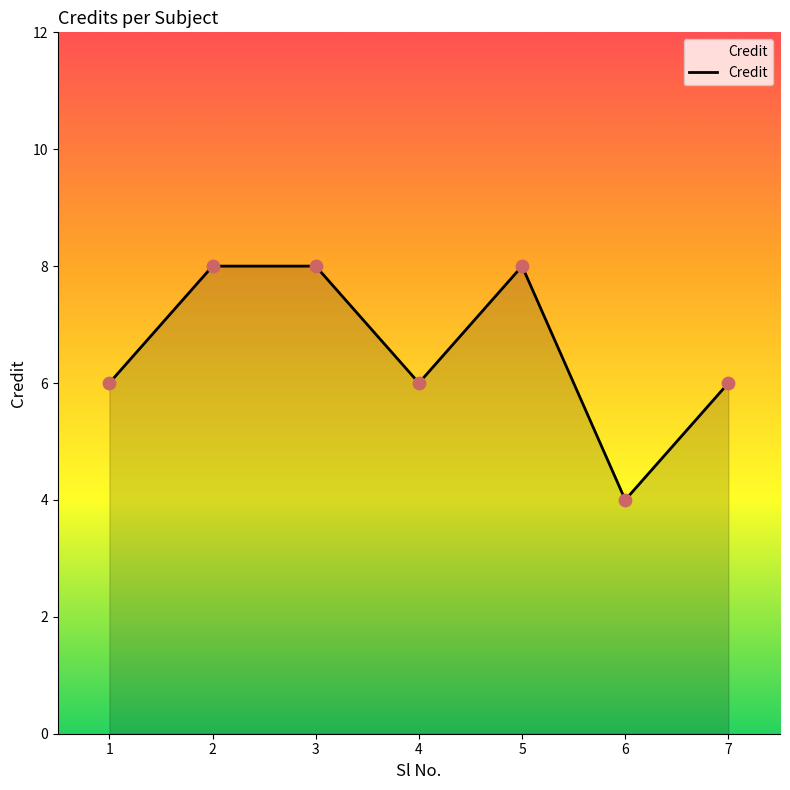

What is the ratio of the value at 1 to the value at 6?

1.5